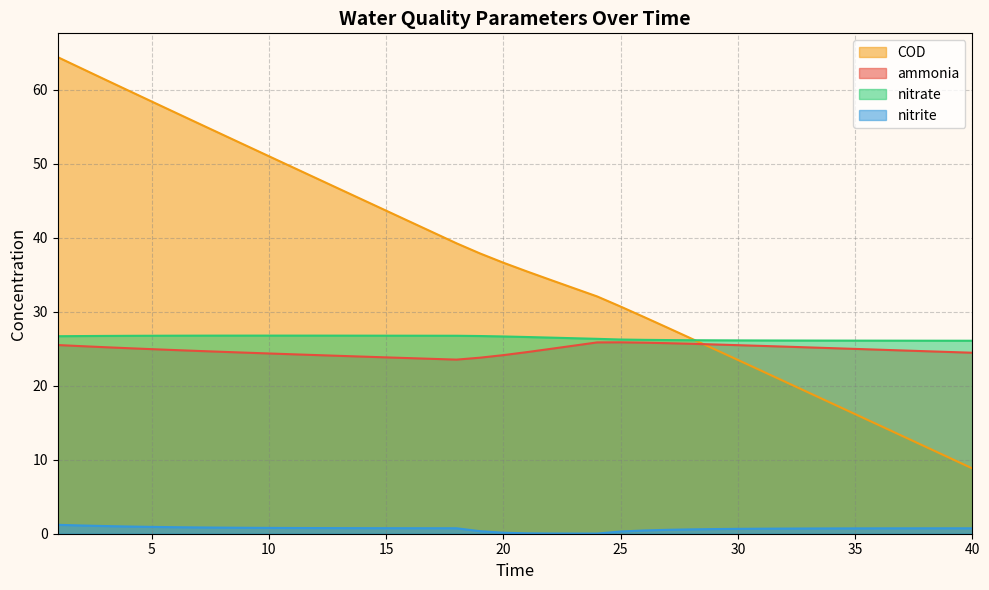

What is the sum of the nitrate values at 33 and 35?

52.2